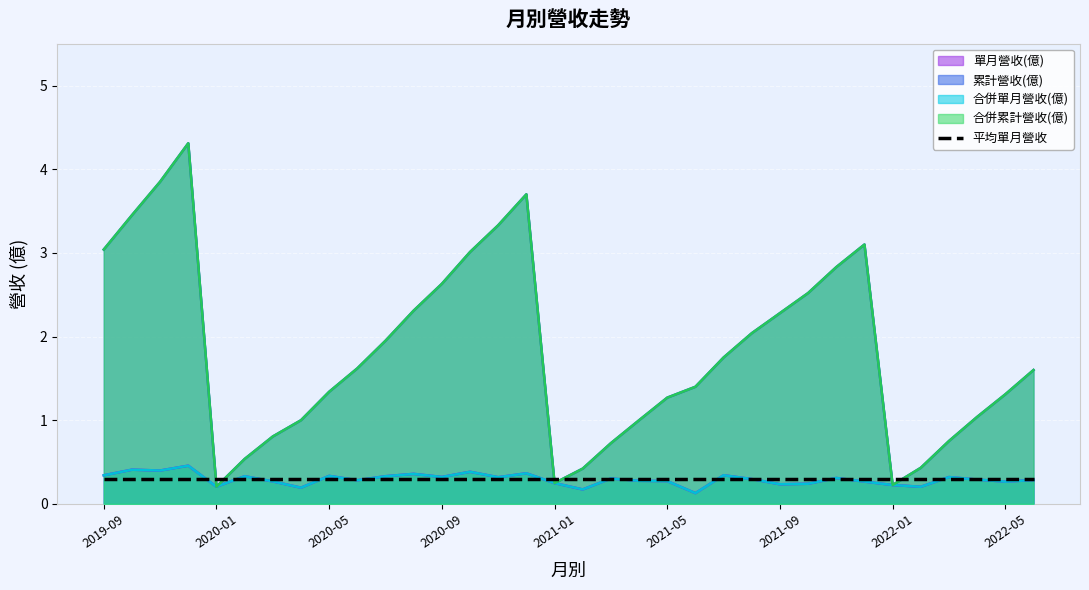

At which category is the sum across all series the highest?

2019-12